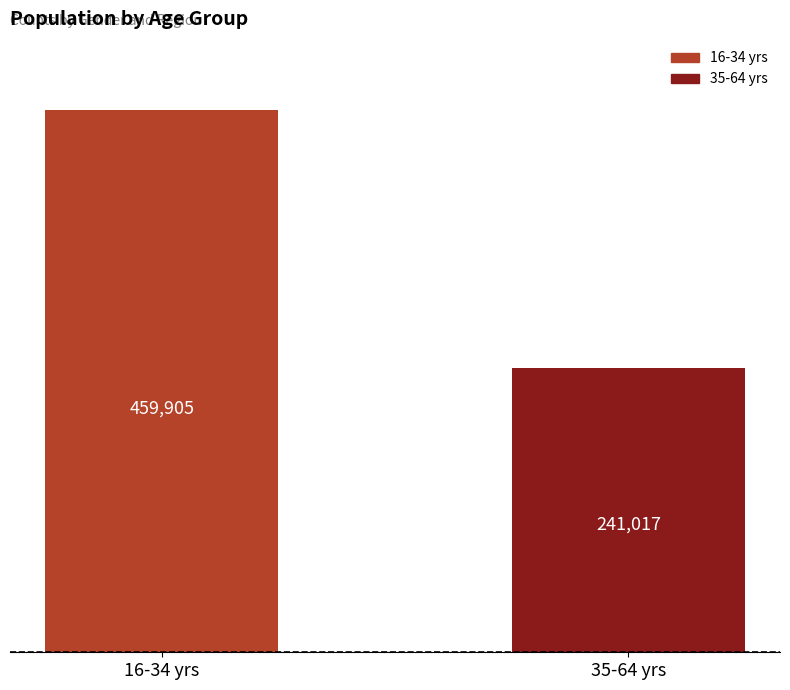

Count the values in the range 241017 to 459905.

2